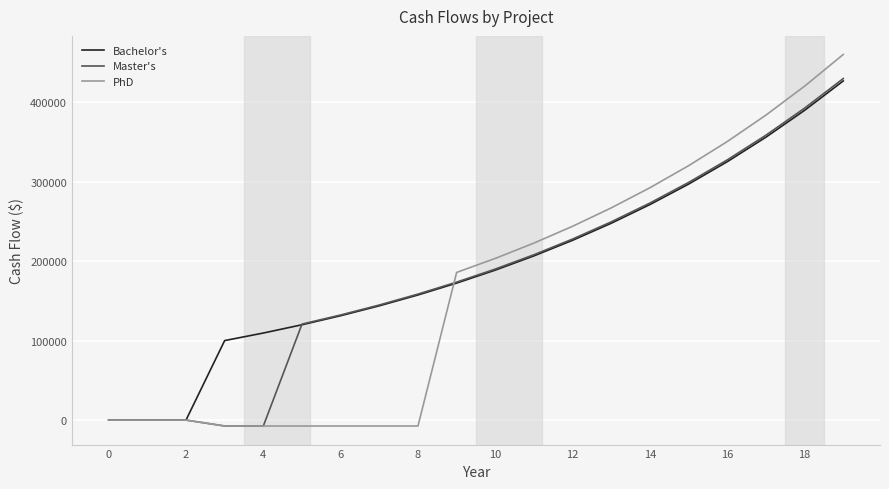

How many lines are shown in the chart?

3